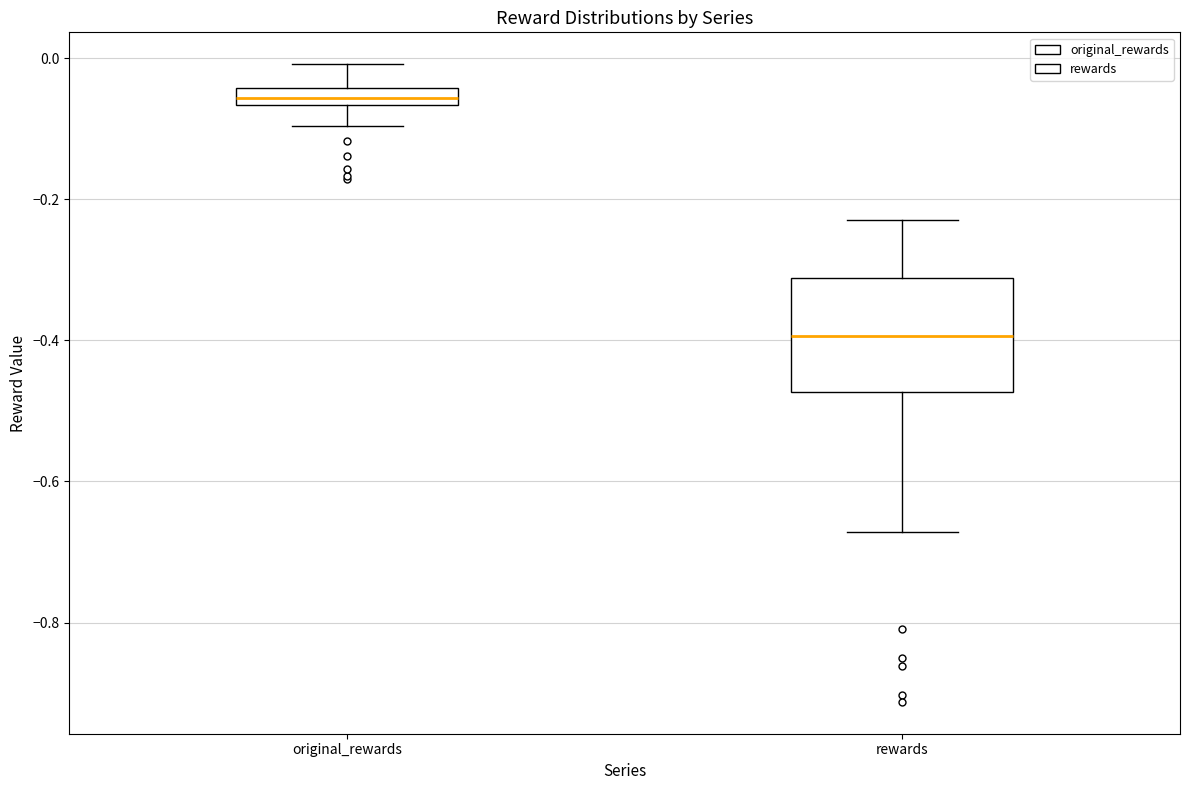

Which box's median line is the highest?

original_rewards